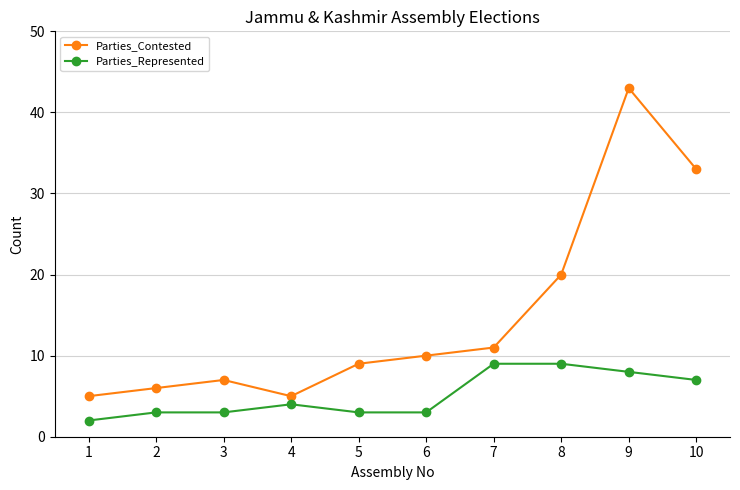

What is the difference between the Parties_Contested values at 6 and 10?

23